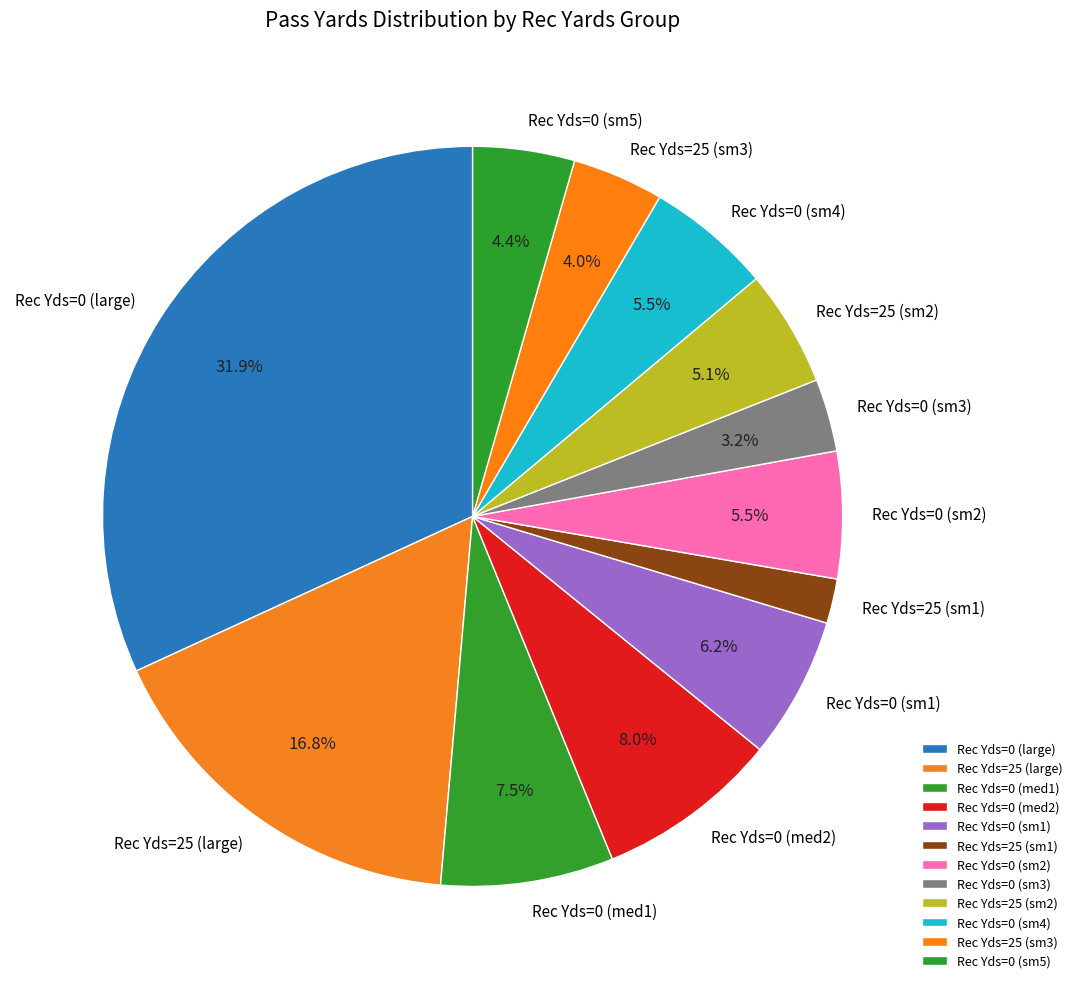

Does any single category account for the majority?

No